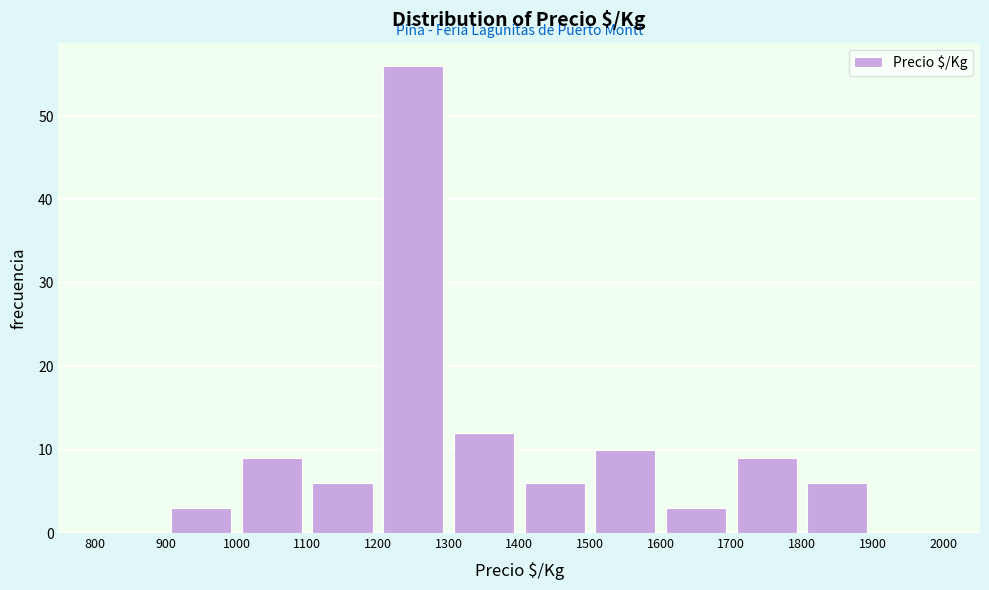

How tall is the bar that spans 1200 to 1300 on the x-axis? The values are not printed on the chart, so give them approximately, as read against the axis.

56